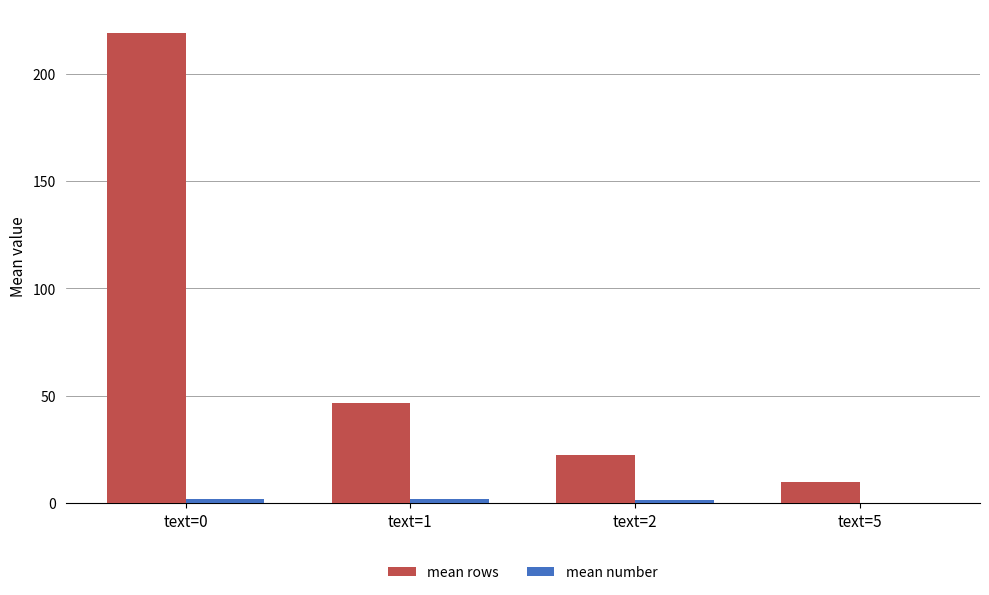

Between text=0 and text=1, which series saw the biggest shift?

mean rows